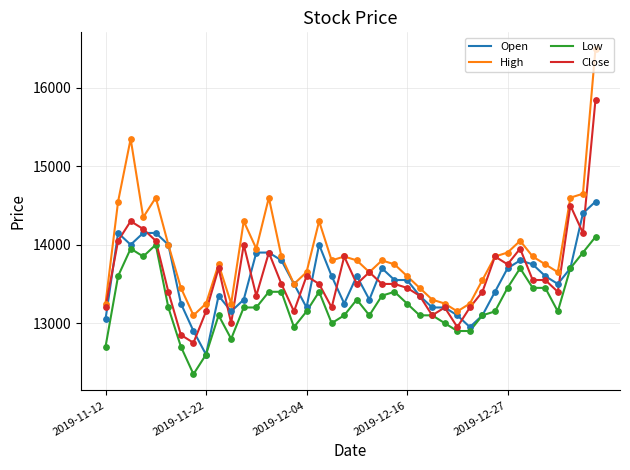

Which series has the largest range (max minus min)?

High